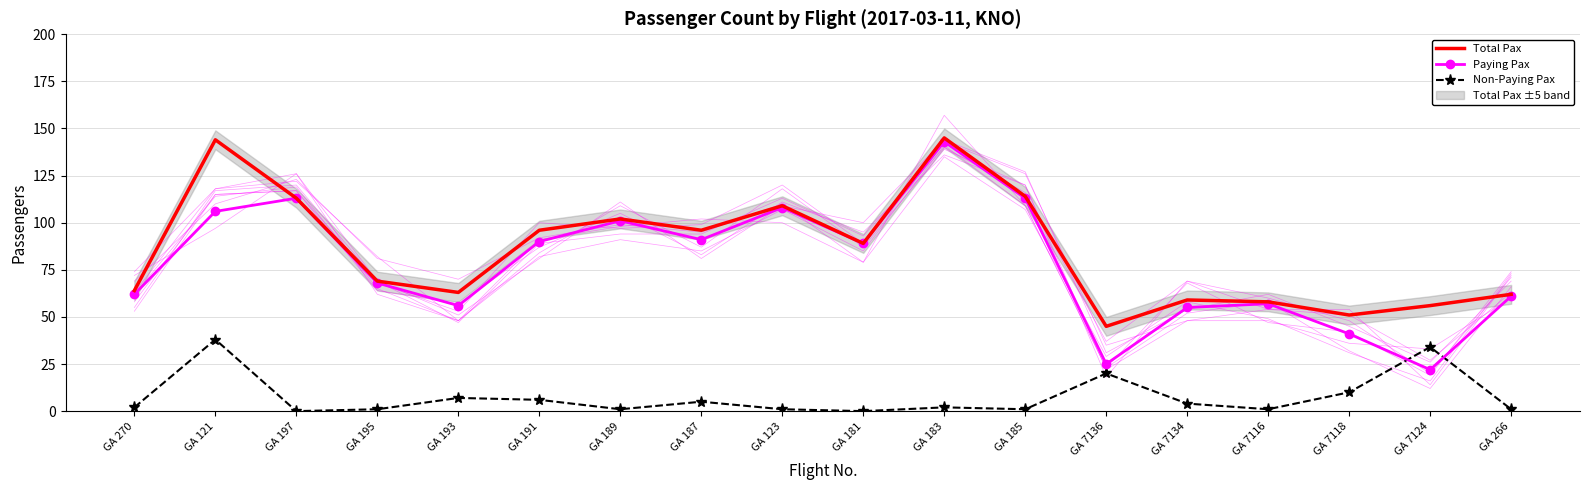

Between GA 7136 and GA 7124, which is larger?

GA 7124